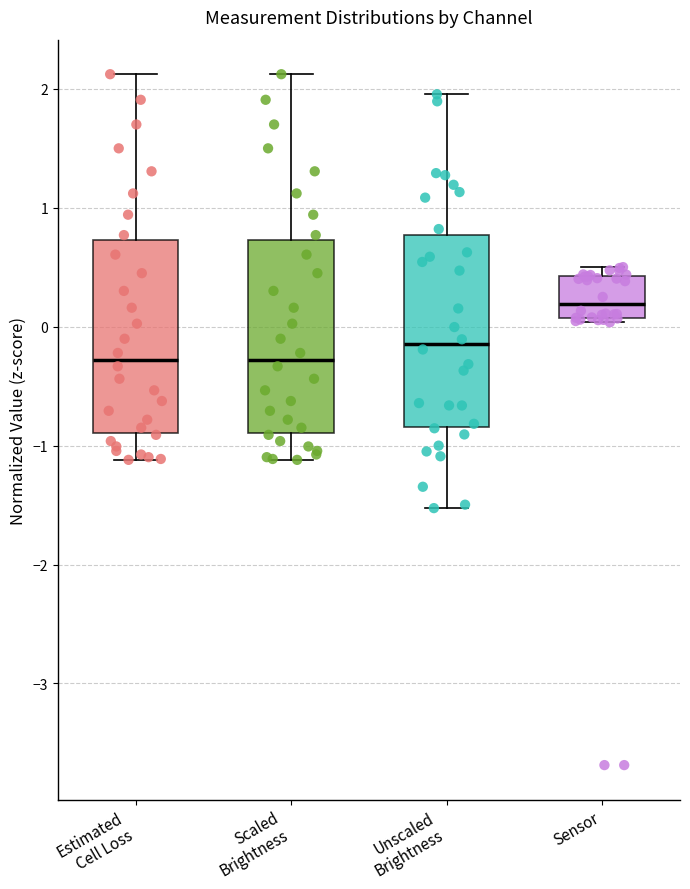

Which box's median line is the highest?

Sensor